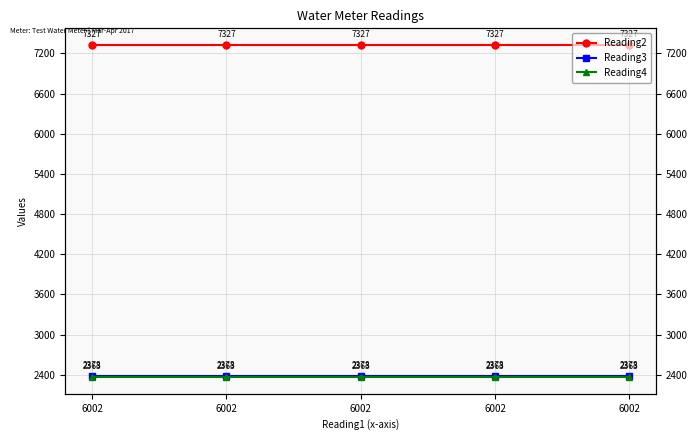

Rank the series by their maximum value, from highest to lowest.

Reading2, Reading3, Reading4